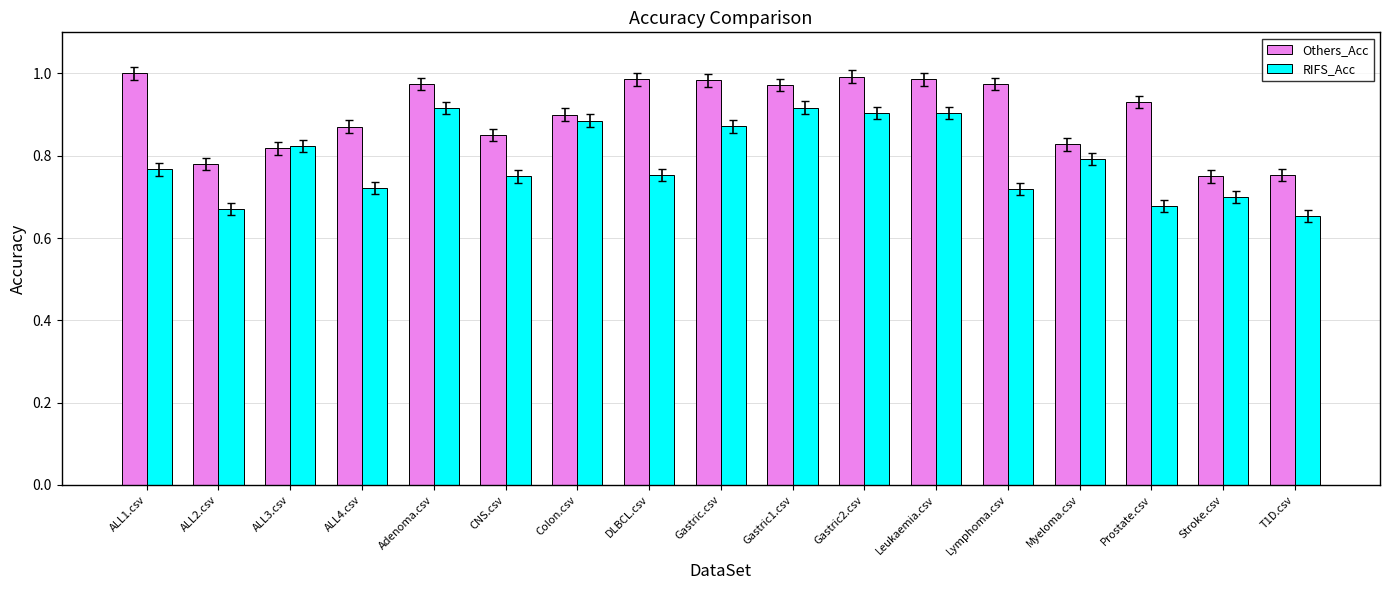

What is the label of the 2nd bar from the left?

ALL2.csv